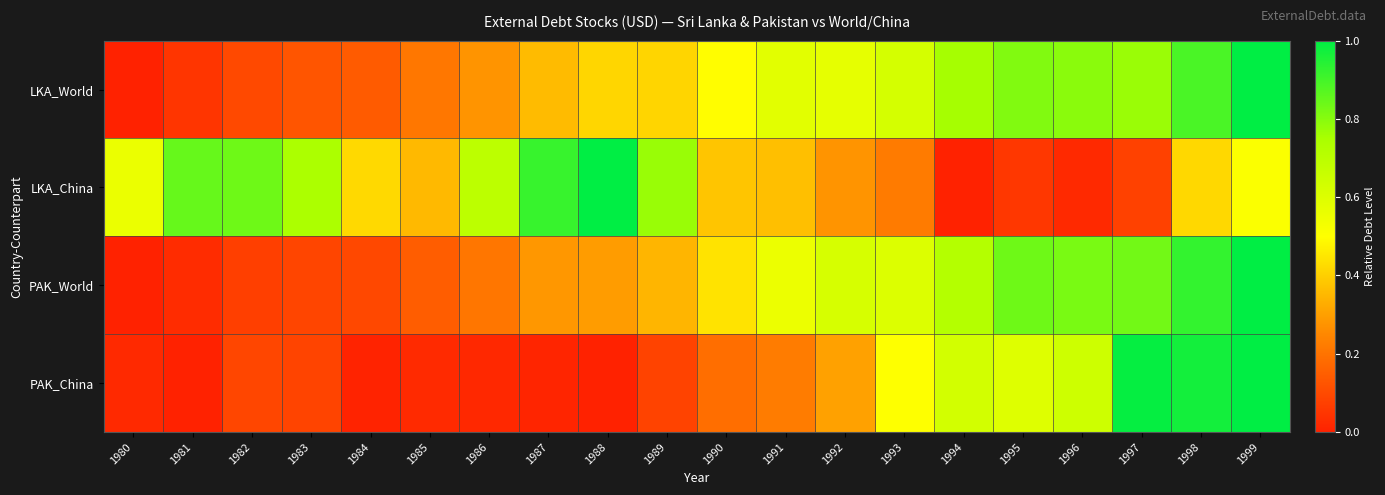

Reading right to left, list all the values displayed in this chart.

LKA_World: 1999=1.0	1998=0.9	1997=0.8	1996=0.8	1995=0.8	1994=0.8	1993=0.6	1992=0.6	1991=0.6	1990=0.5	1989=0.4	1988=0.4	1987=0.4	1986=0.3	1985=0.2	1984=0.1	1983=0.1	1982=0.1	1981=0.0	1980=0.0
LKA_China: 1999=0.5	1998=0.4	1997=0.1	1996=0.0	1995=0.1	1994=0.0	1993=0.2	1992=0.3	1991=0.4	1990=0.4	1989=0.8	1988=1.0	1987=0.9	1986=0.7	1985=0.4	1984=0.4	1983=0.7	1982=0.8	1981=0.8	1980=0.6
PAK_World: 1999=1.0	1998=0.9	1997=0.8	1996=0.8	1995=0.8	1994=0.7	1993=0.6	1992=0.6	1991=0.6	1990=0.4	1989=0.3	1988=0.3	1987=0.3	1986=0.2	1985=0.1	1984=0.1	1983=0.1	1982=0.1	1981=0.0	1980=0.0
PAK_China: 1999=1.0	1998=1.0	1997=1.0	1996=0.6	1995=0.6	1994=0.6	1993=0.5	1992=0.3	1991=0.2	1990=0.2	1989=0.1	1988=0.0	1987=0.0	1986=0.0	1985=0.0	1984=0.0	1983=0.1	1982=0.1	1981=0.0	1980=0.0